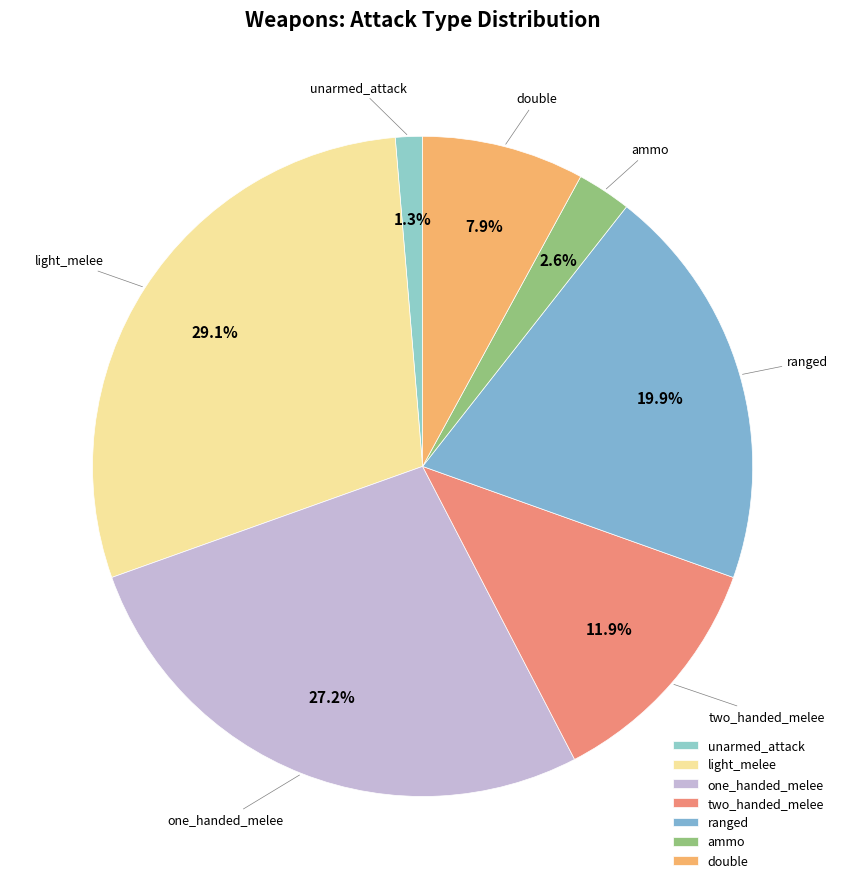

Does ranged represent more than half of the total?

No